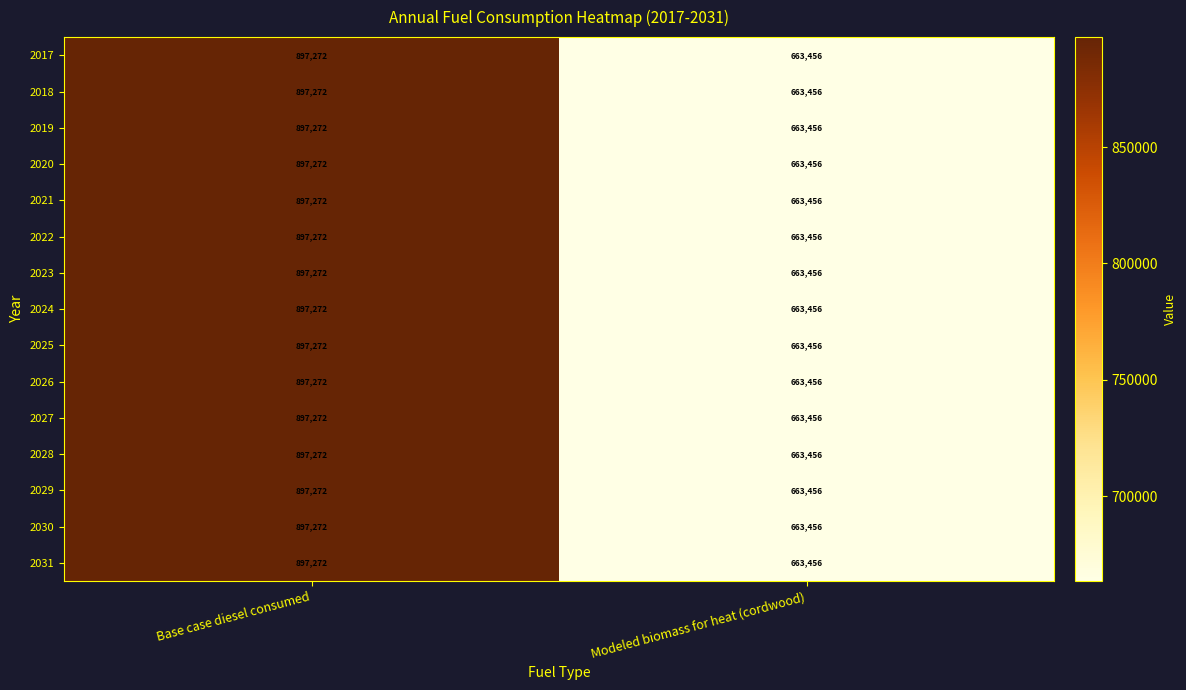

True or false: 2031 has a value of 345785 at Base case diesel consumed.

False